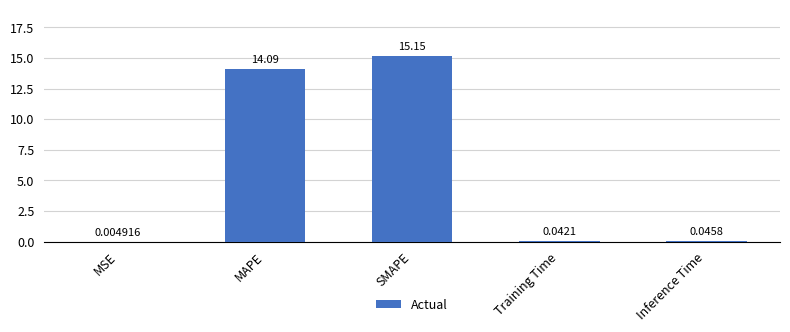

Where is the data nearest to the value 7?

Inference Time